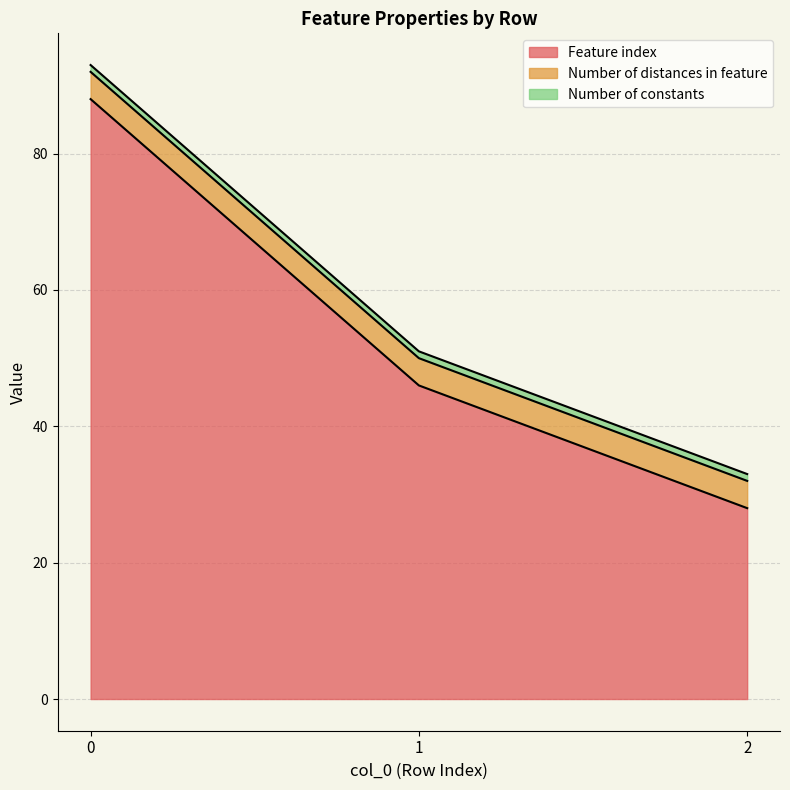

How many series are shown in this chart?

3